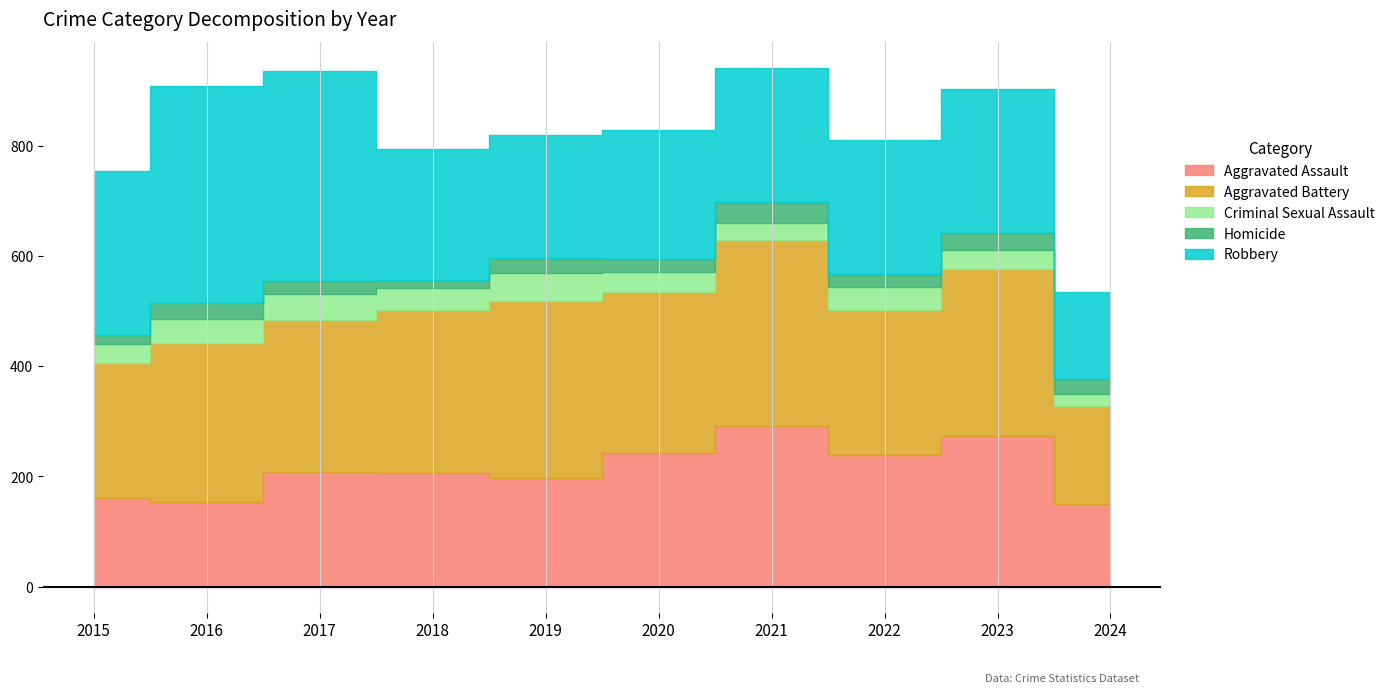

What is the sum of all Homicide values?

253